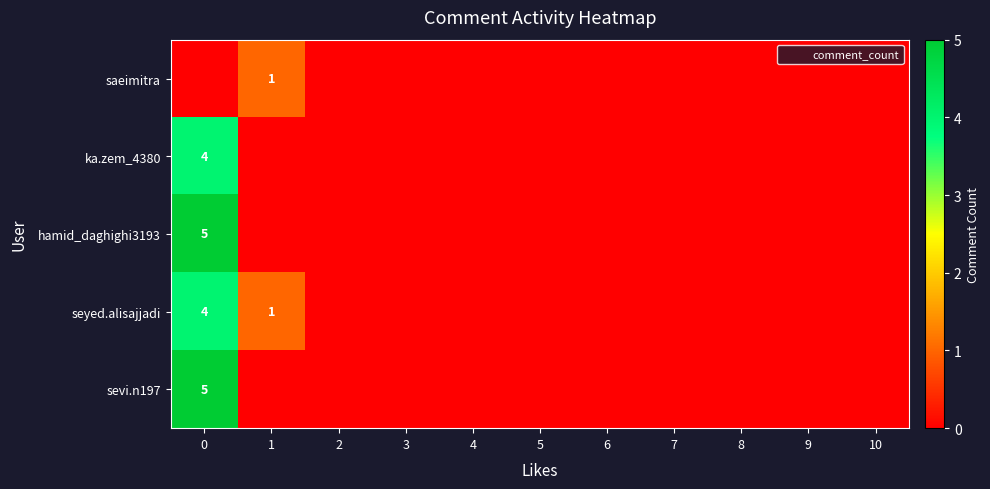

What is the difference between the second highest and second lowest values in the seyed.alisajjadi series?

1